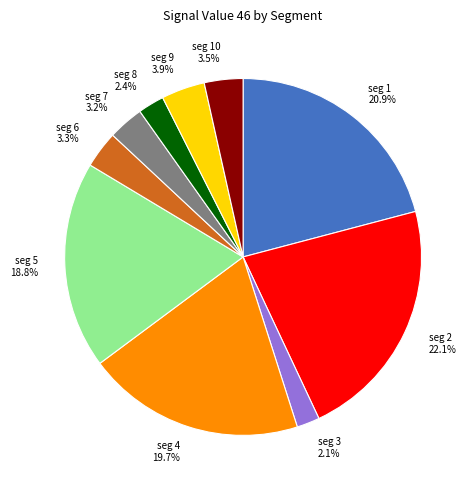

Between seg 5 and seg 3, which is larger?

seg 5